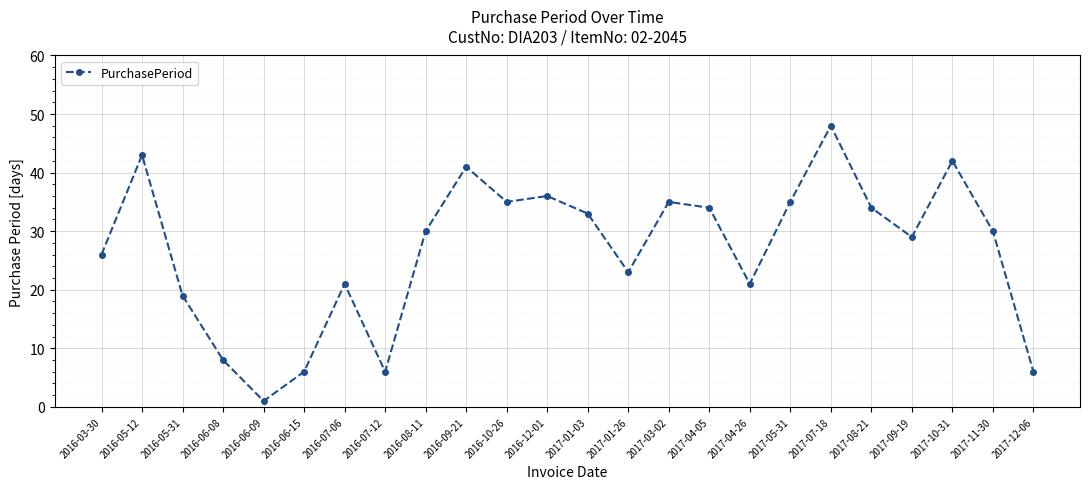

What is the value of the 5th point from the left?

1